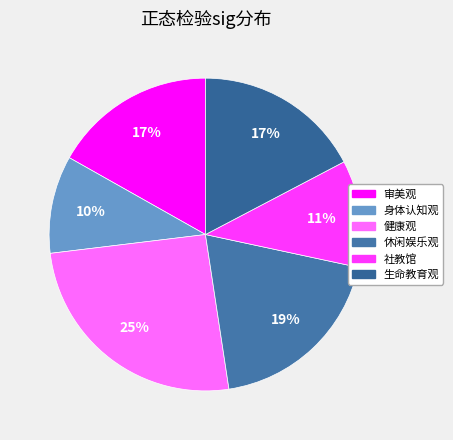

Which slice is the largest?

健康观